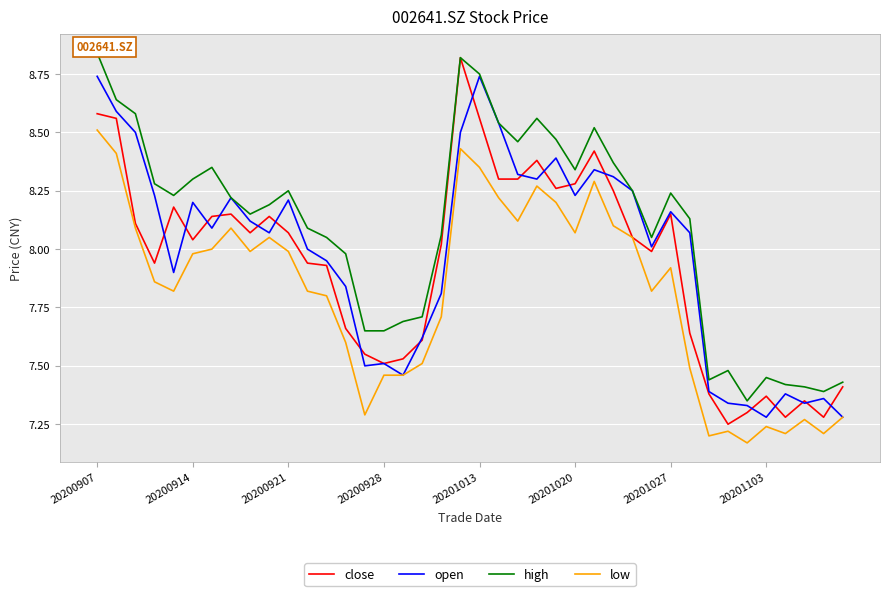

How many values in the close series exceed 8?

22